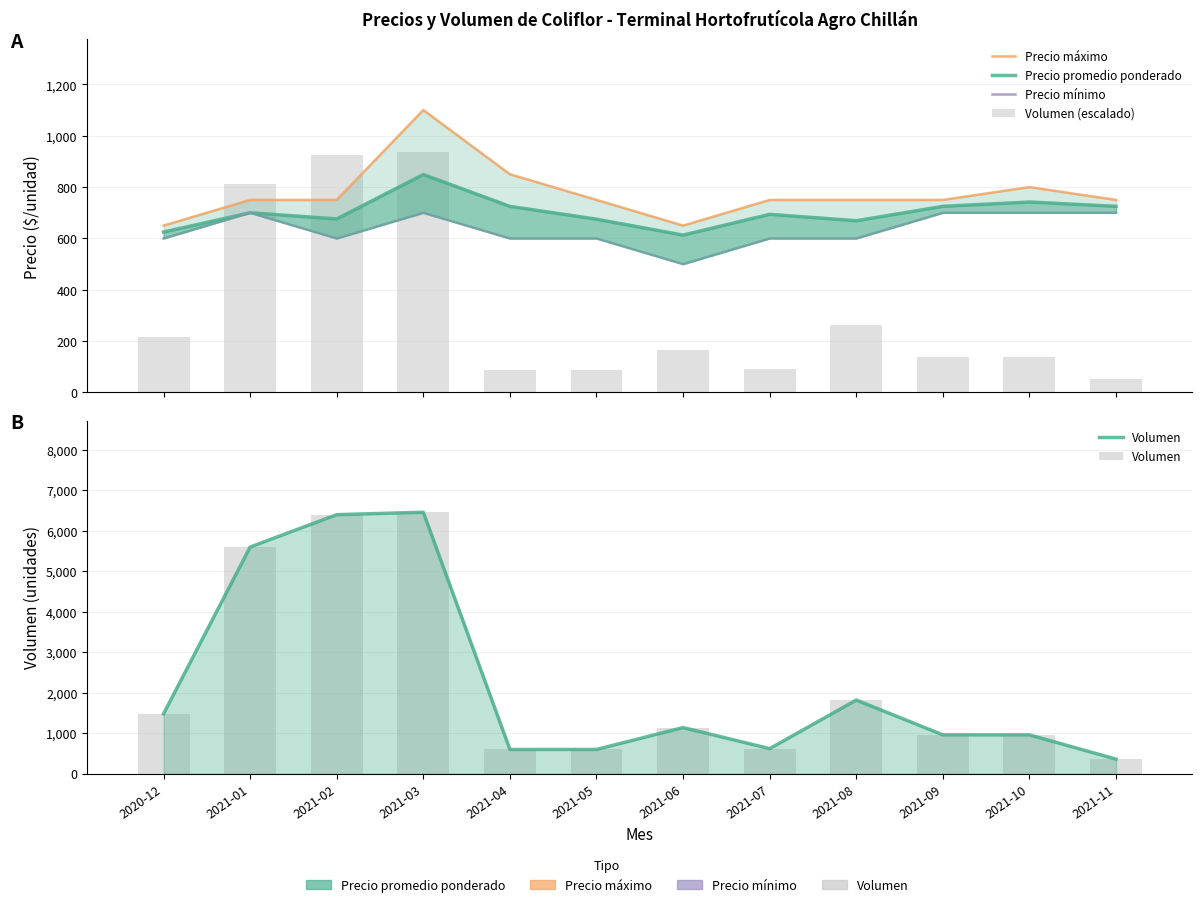

What is the value of the Volumen (escalado) bar at the 7th from the left?

165.0